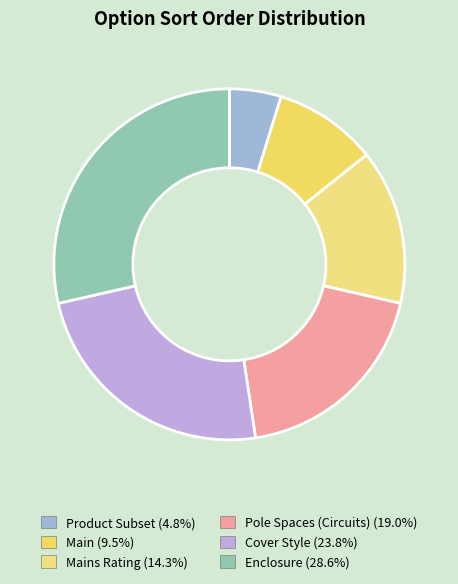

How many segments does this pie chart have?

6